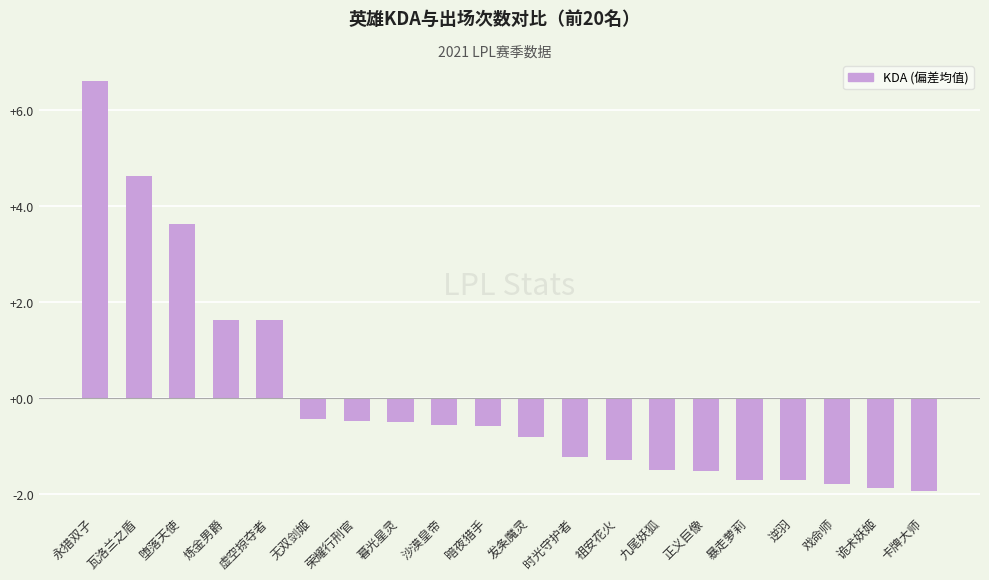

At which label does the data first exceed 0?

永猎双子